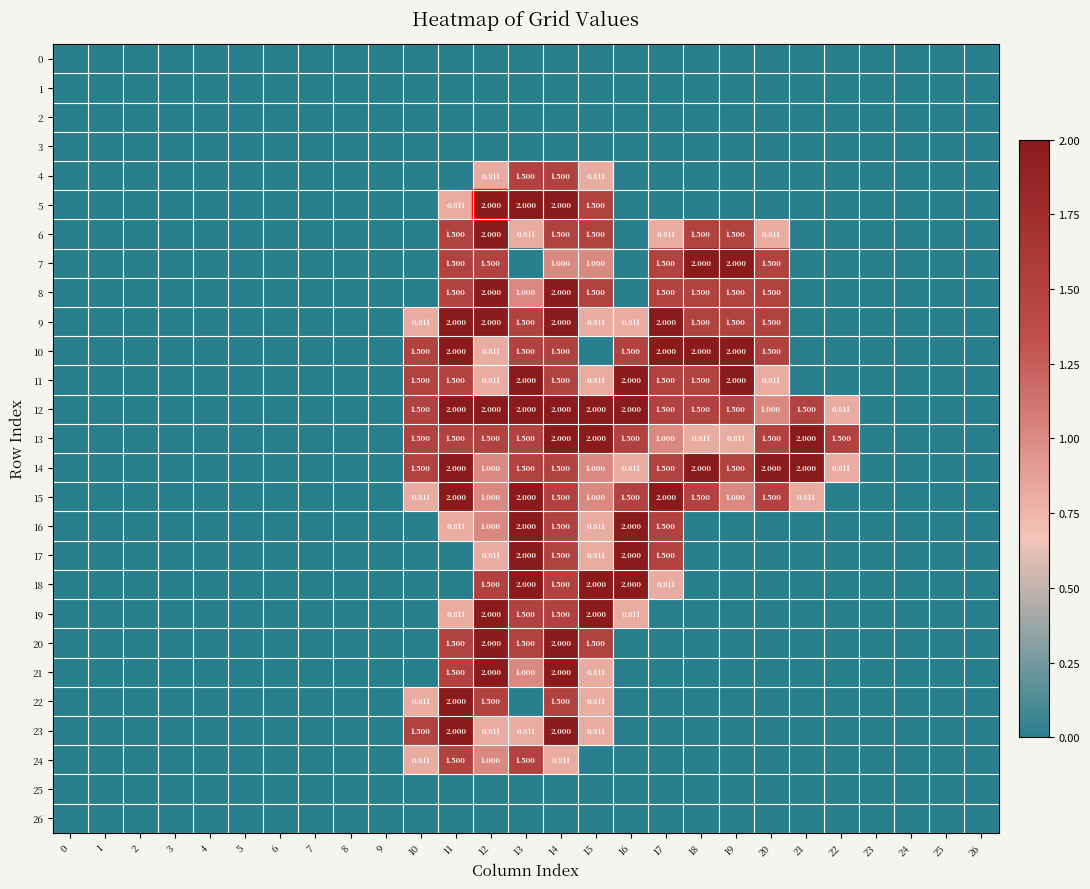

What is the difference between the highest and lowest values at 20?

2.0